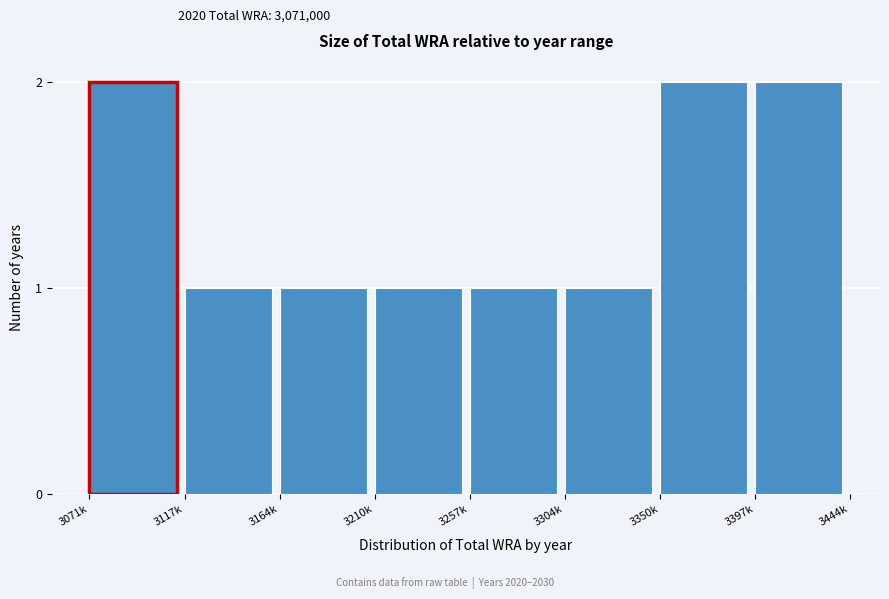

Reading left to right, extract all data points from this chart.

2	1	1	1	1	1	2	2